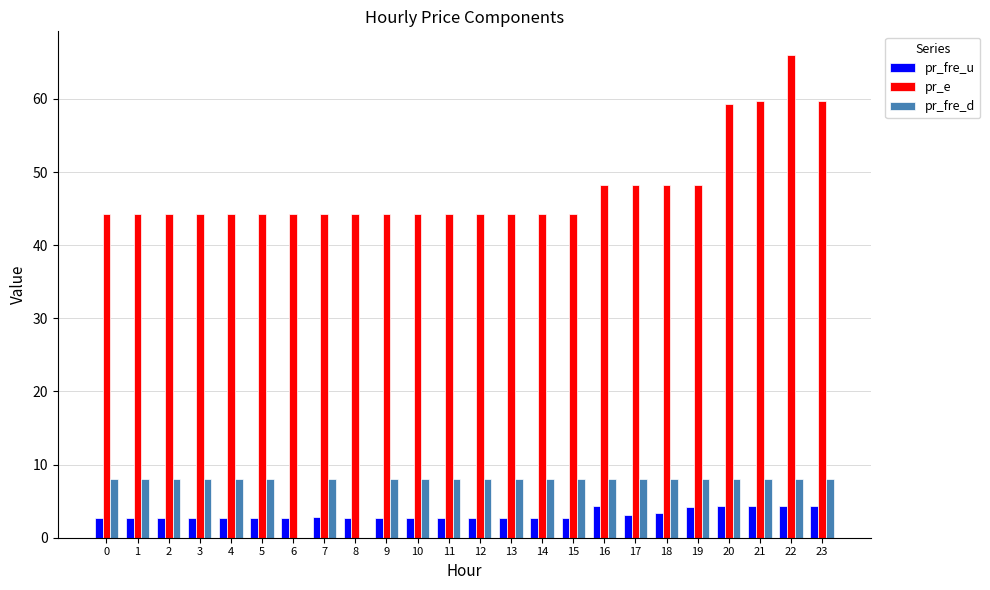

At which category is the sum across all series the highest?

22